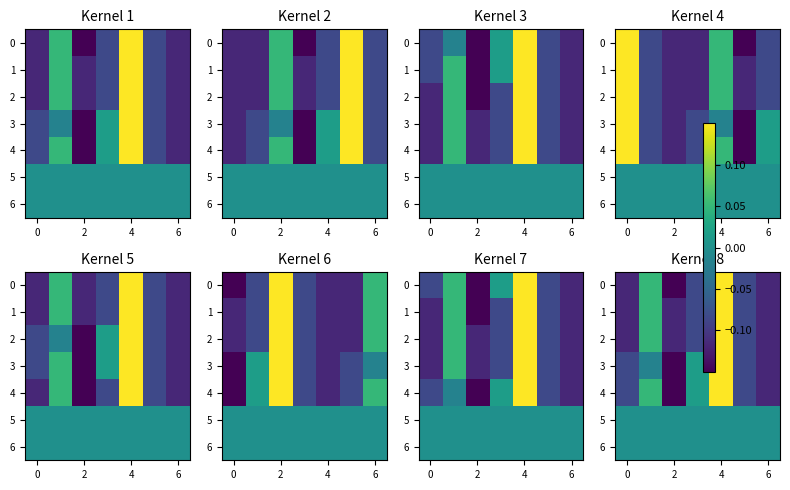

What is the total value across all series at 4?

0.8